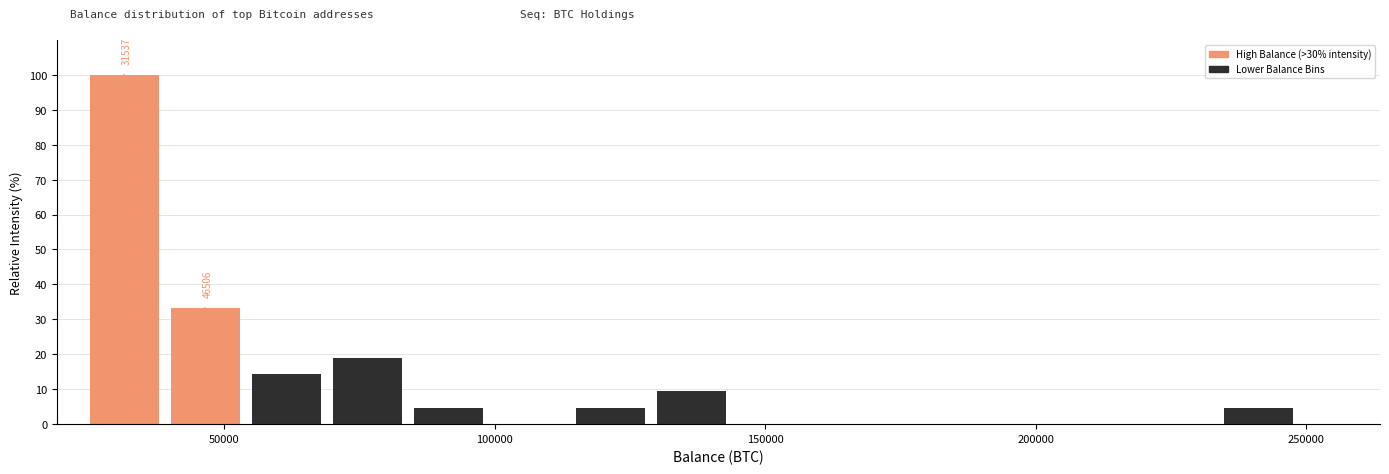

Read against the x-axis, roughly where is the centre of the tallest bar?

30000